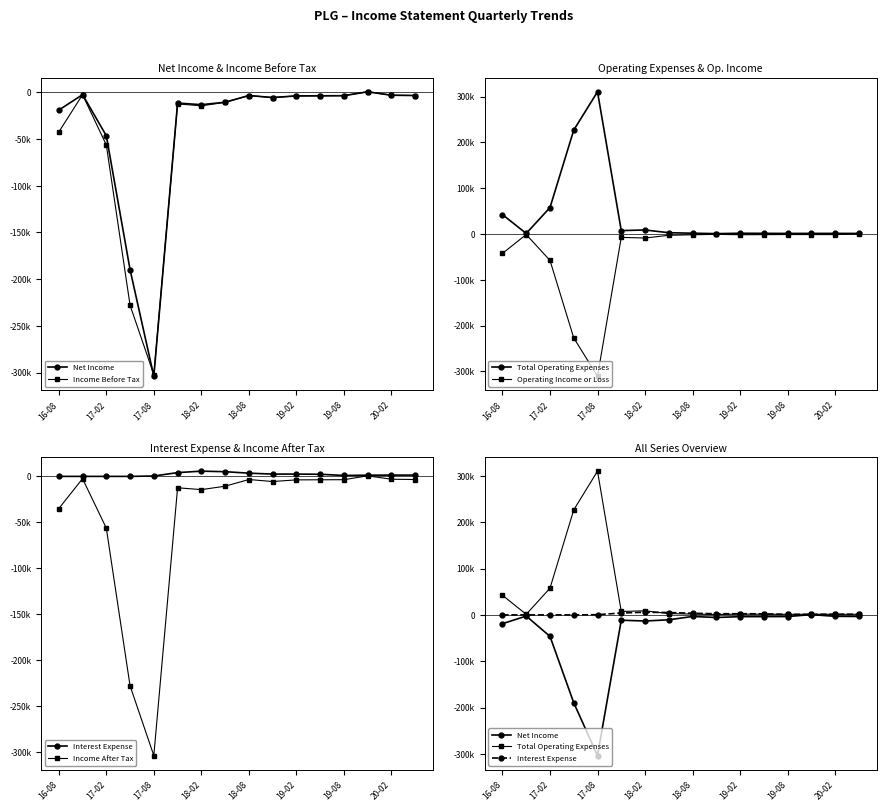

True or false: Operating Income or Loss and Total Operating Expenses intersect in this chart.

False